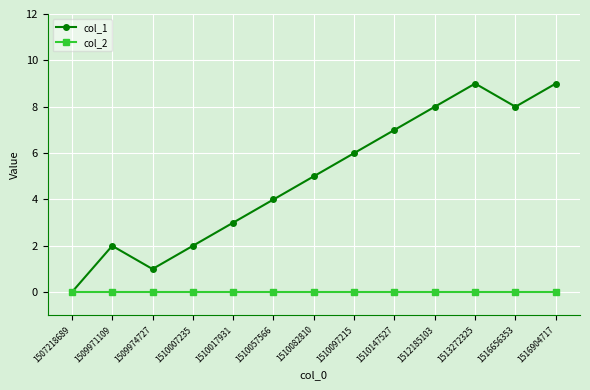

Is this an area chart (filled region under the line)?

No